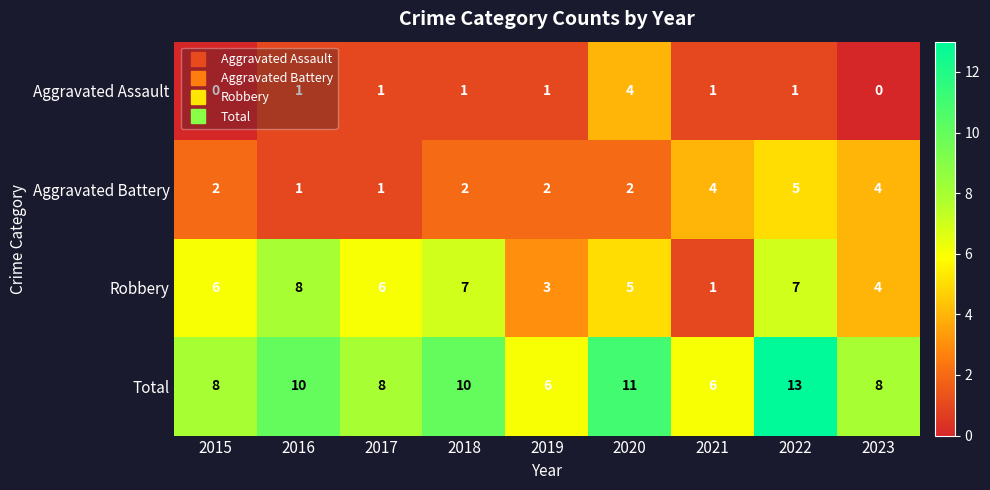

Count the Robbery values in the range 4 to 7.

6